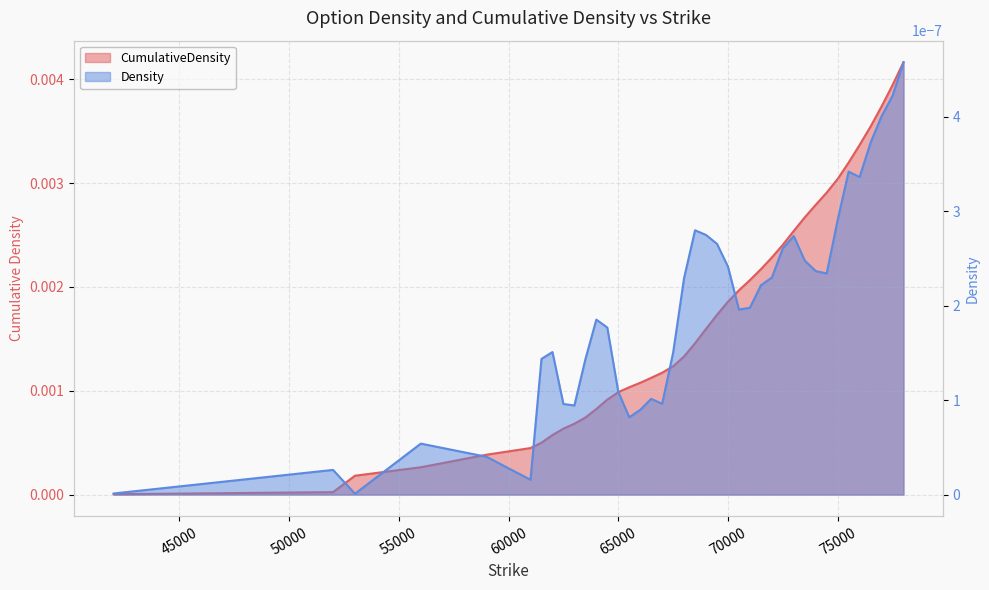

Which category has the highest value across all series?

78000